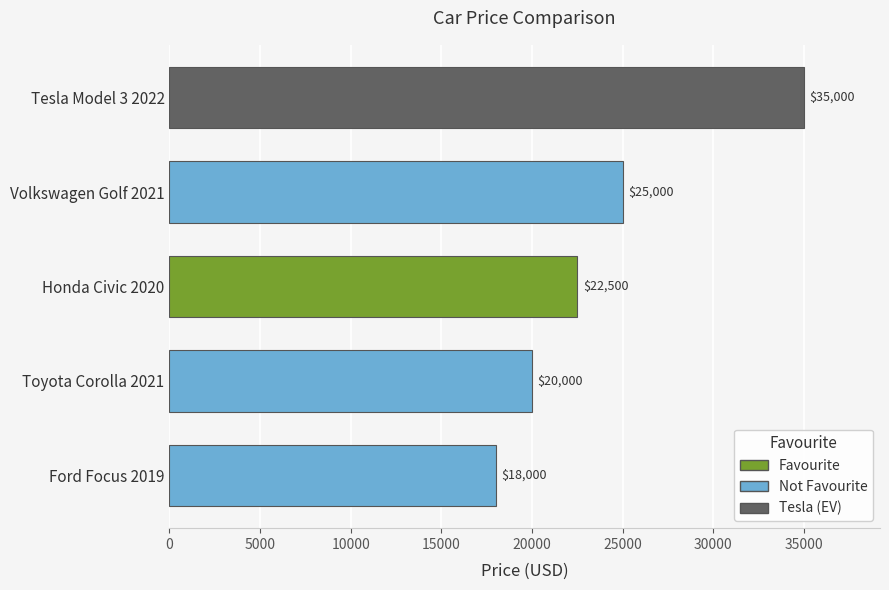

What is the ratio of the value at Tesla Model 3 2022 to the value at Honda Civic 2020?

1.6